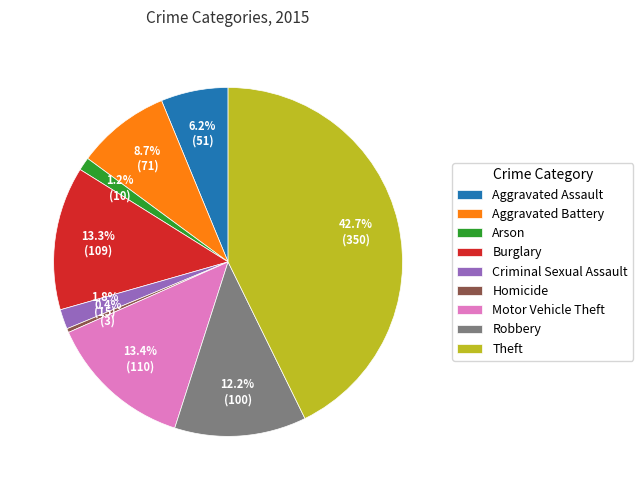

How many segments does this pie chart have?

9